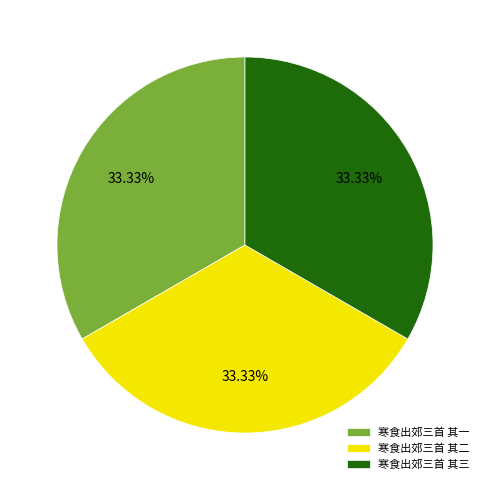

The 寒食出郊三首 其二 slice represents 33% of the pie. True or false?

True